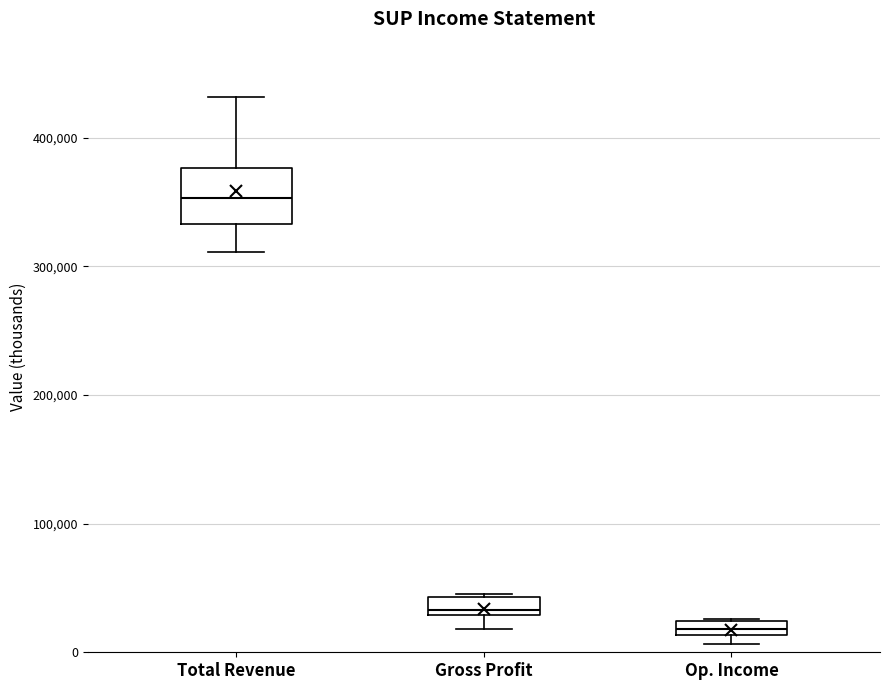

Where is the lower edge of the box for Op. Income on the y-axis? The values are not printed on the chart, so give them approximately, as read against the axis.

10000